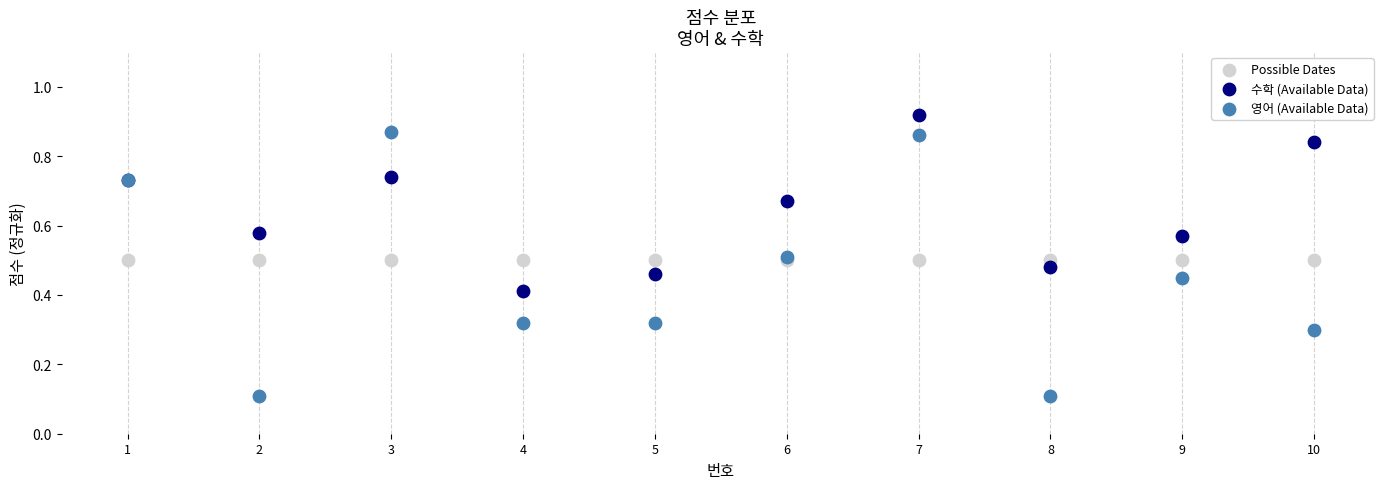

What are all the series names shown in the legend?

Possible Dates, 수학 (Available Data), 영어 (Available Data)